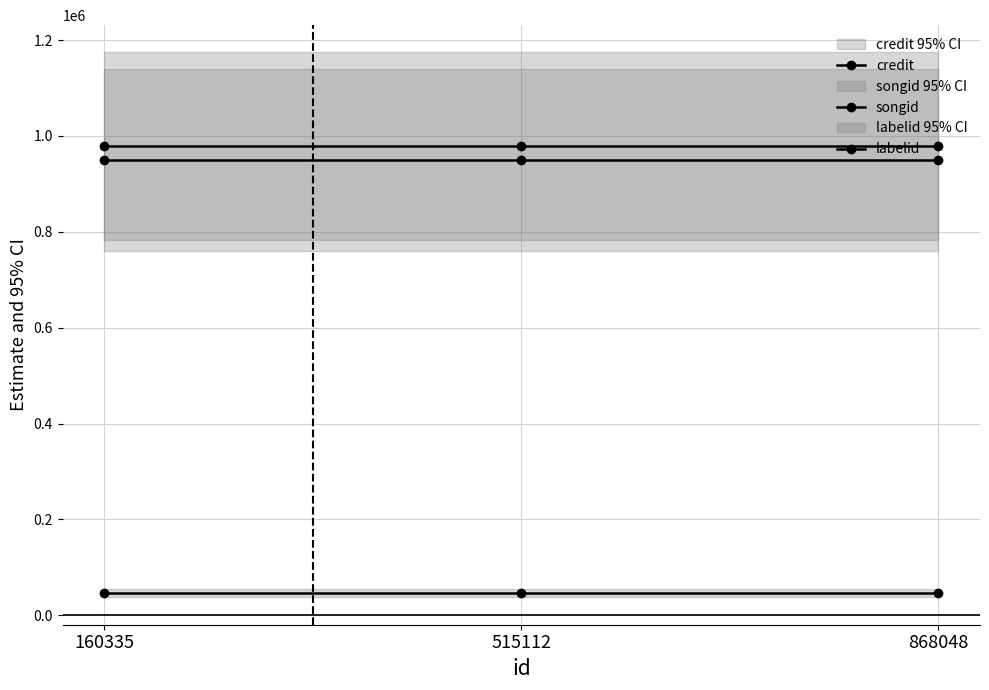

Which category has the lowest value in the songid series?

160335